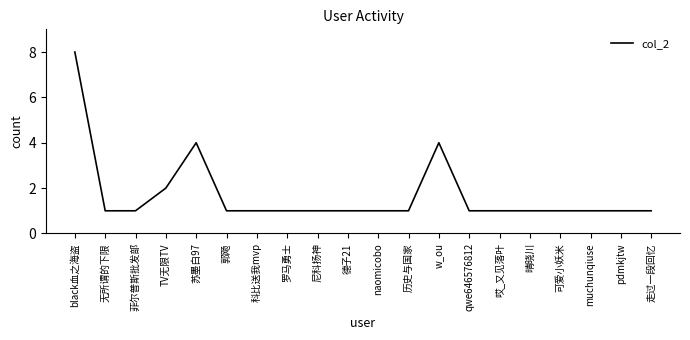

Which label corresponds to the largest value in the chart?

black血之海盗